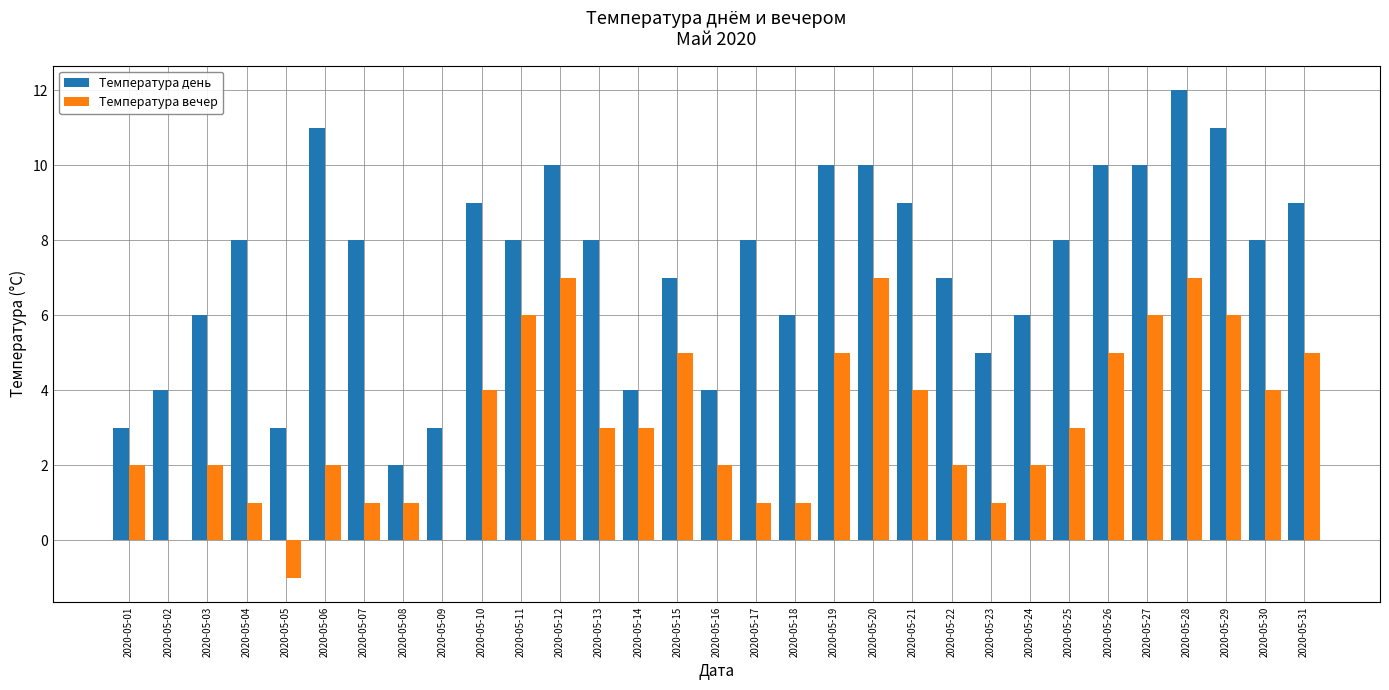

What is the sum of the Температура день values at 2020-05-26 and 2020-05-13?

18